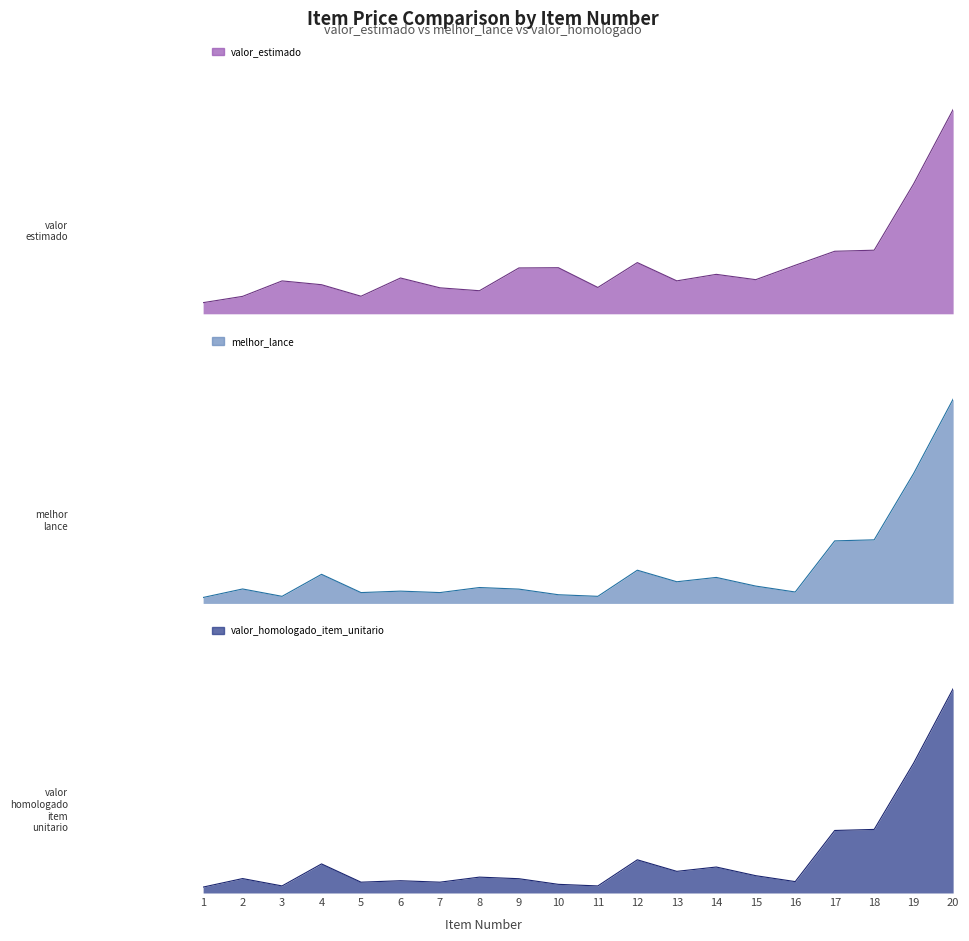

True or false: valor_homologado_item_unitario and valor_estimado intersect in this chart.

False